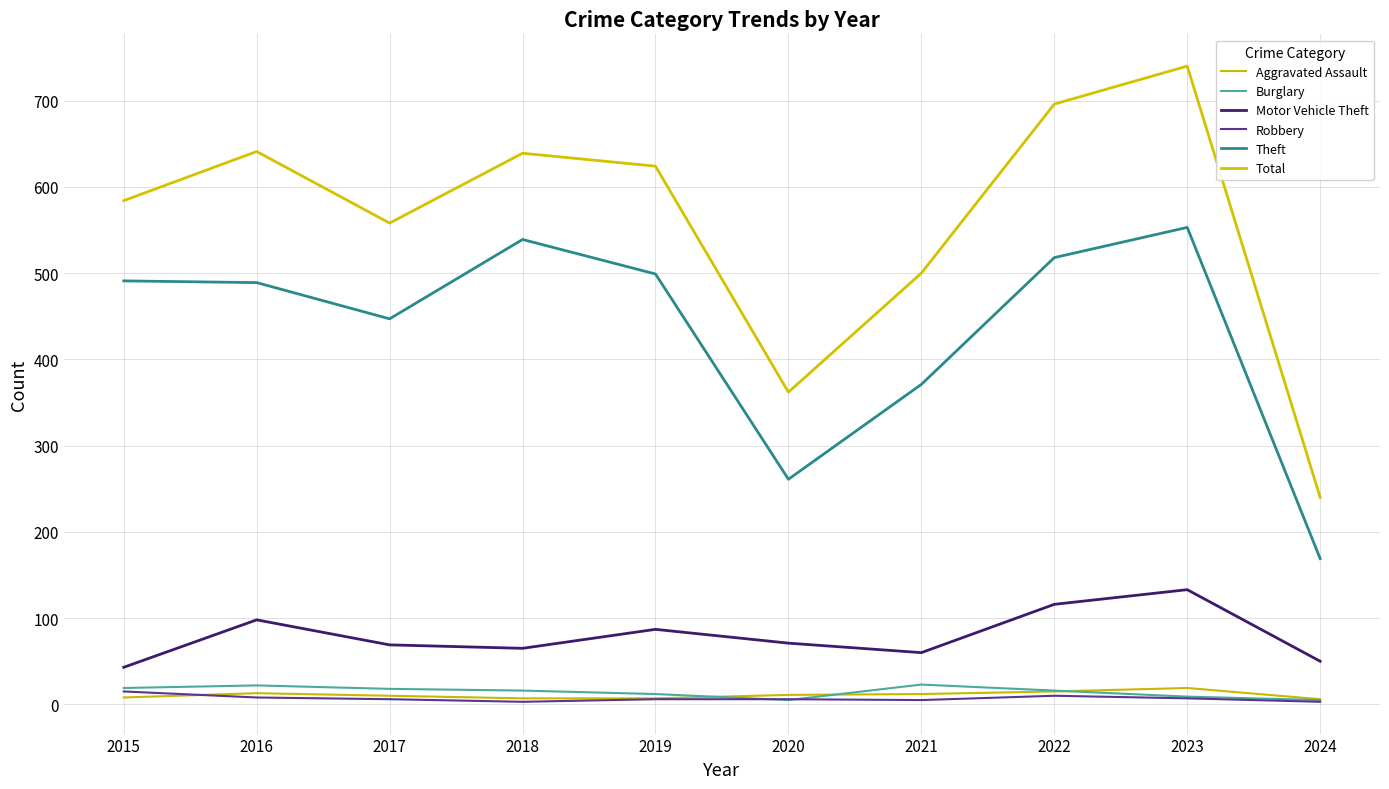

What is the difference between the maximum and minimum values in the Motor Vehicle Theft series?

90